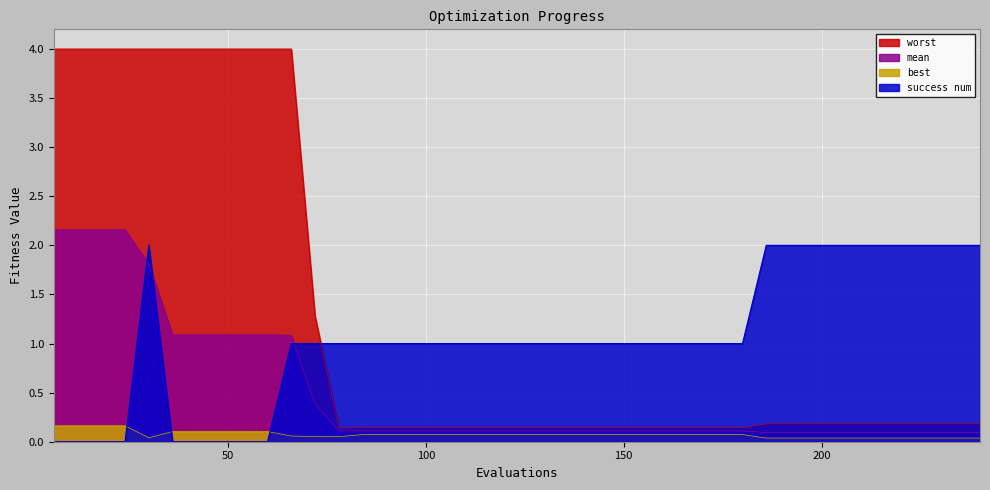

At how many categories does at least one series exceed 1?

22